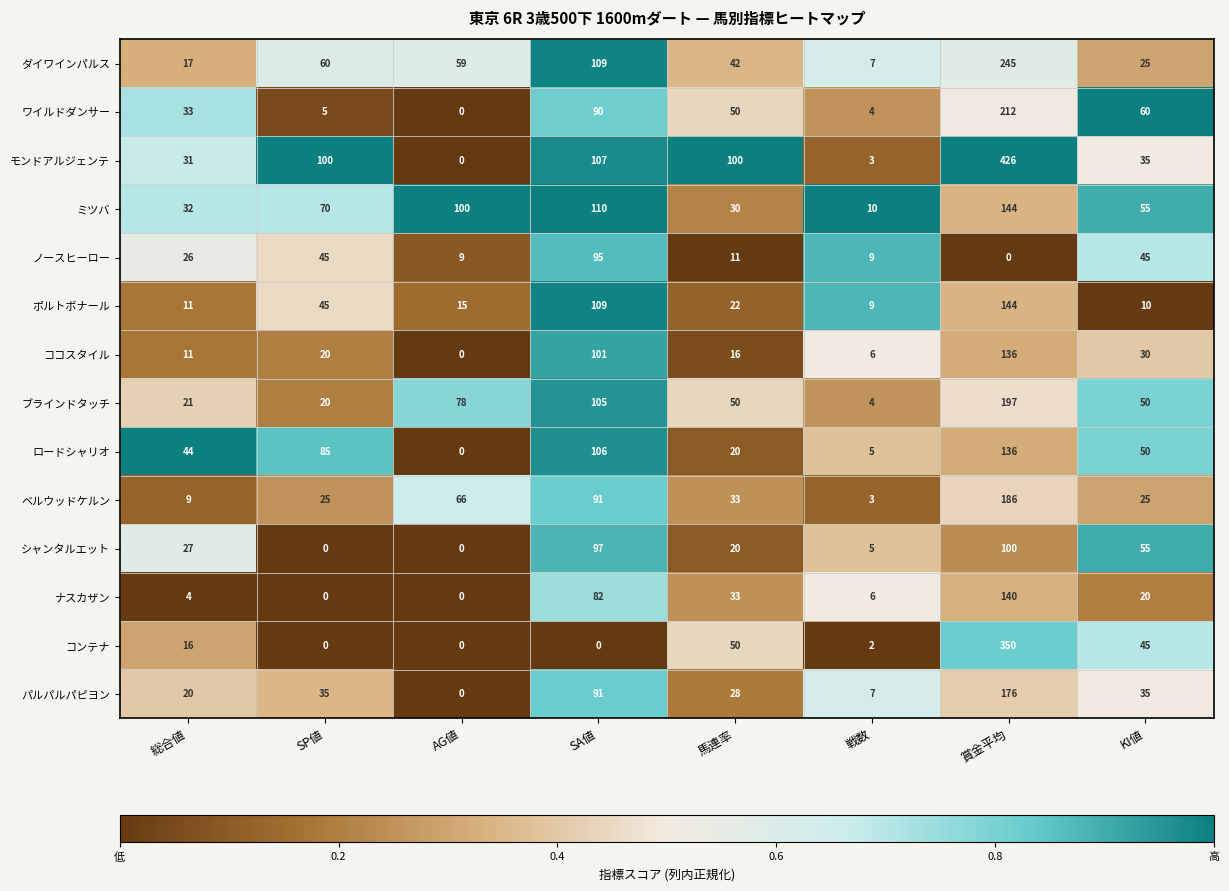

What is the maximum value shown in the chart?

426